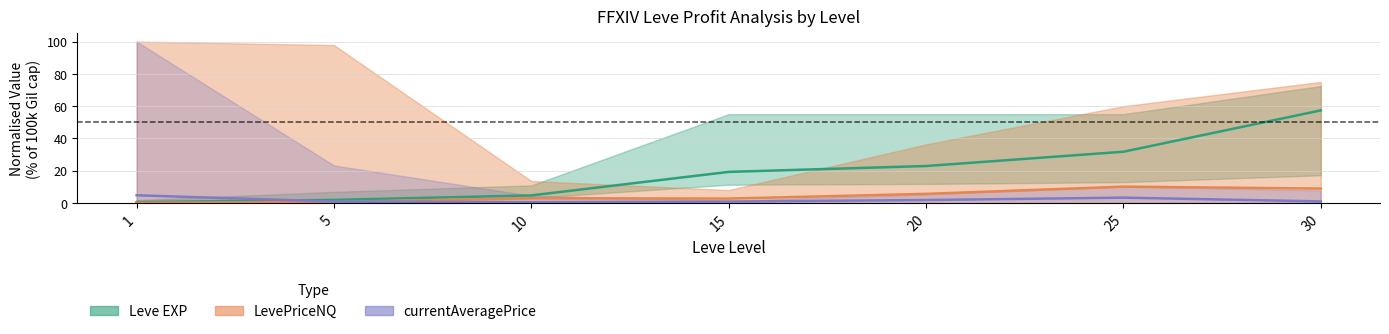

At 5, list the series in order from largest to smallest.

Leve EXP (mid), currentAveragePrice (mid), LevePriceNQ (mid)